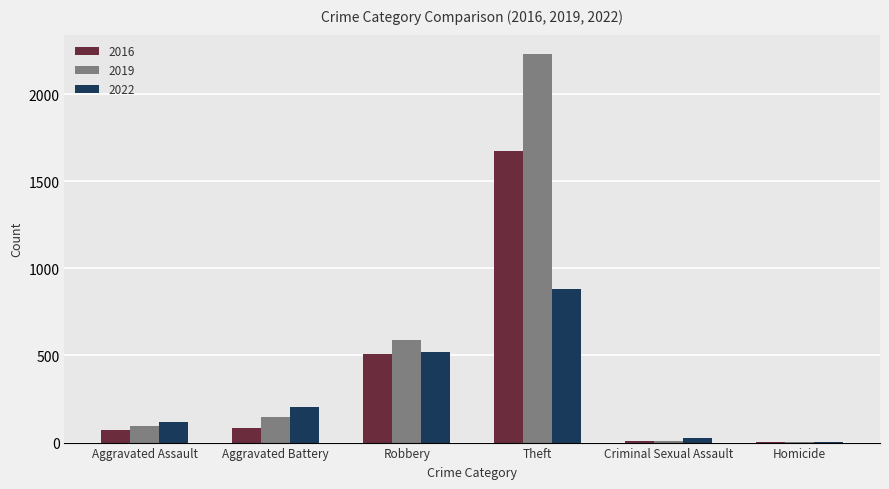

Is it true that 2022 equals 24 at Criminal Sexual Assault?

True